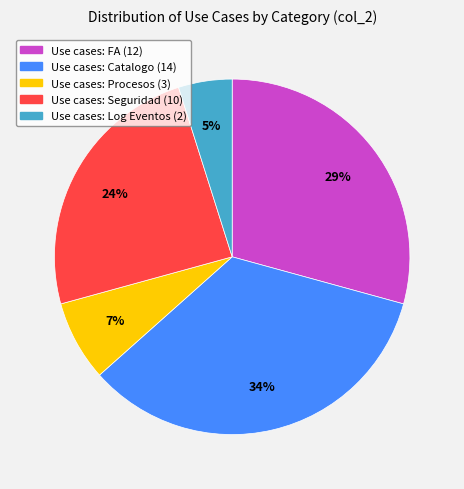

Is there any slice that represents more than half of the pie?

No